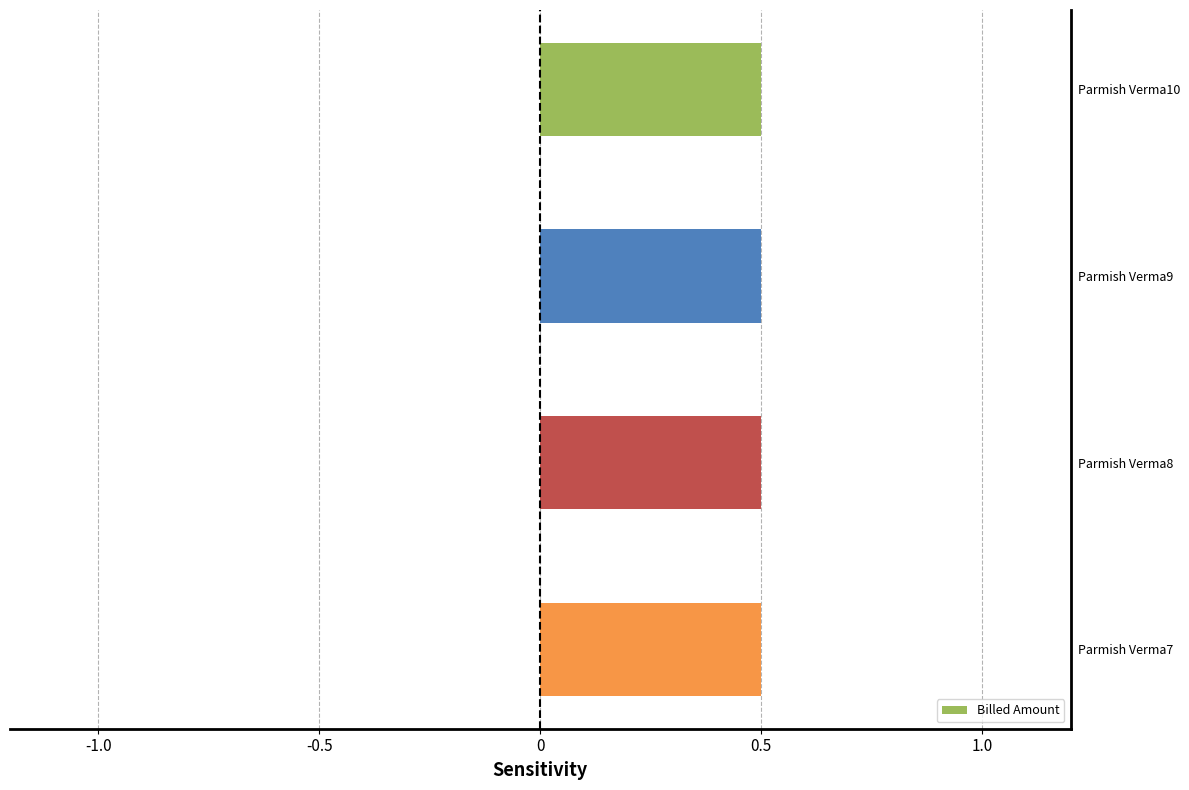

What is the greatest value displayed?

0.5